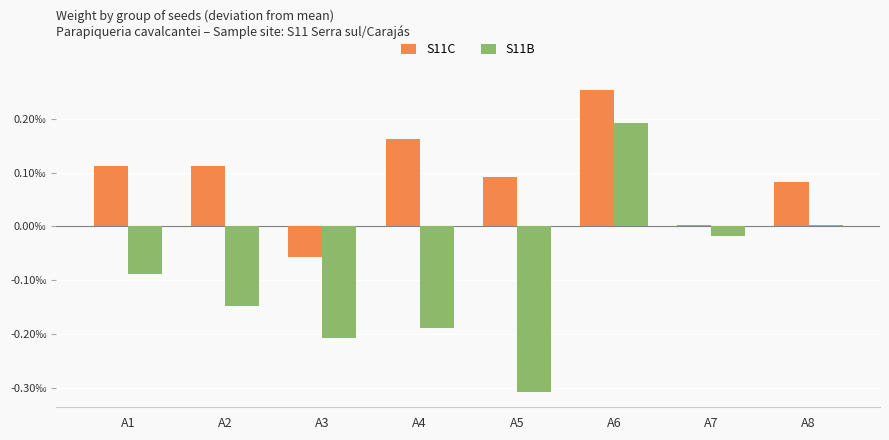

Does the chart contain any negative values?

Yes